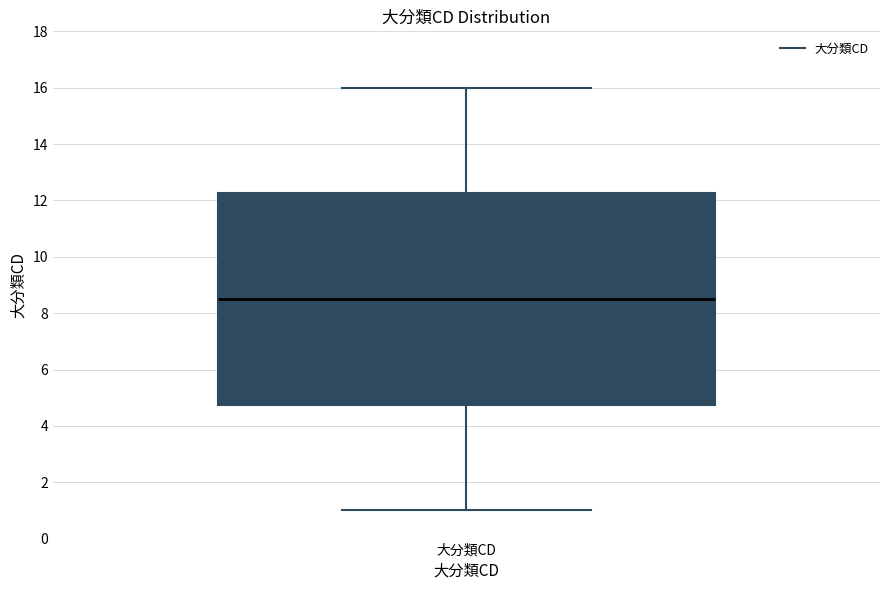

Transcribe this box plot: give where the median line is, the range the box spans, and where the two whiskers end, as read against the y-axis. The values are not printed on the chart, so give them approximately, as read against the axis.

median 8.6, box 4.8 to 12.2, whiskers 1.0 to 16.0